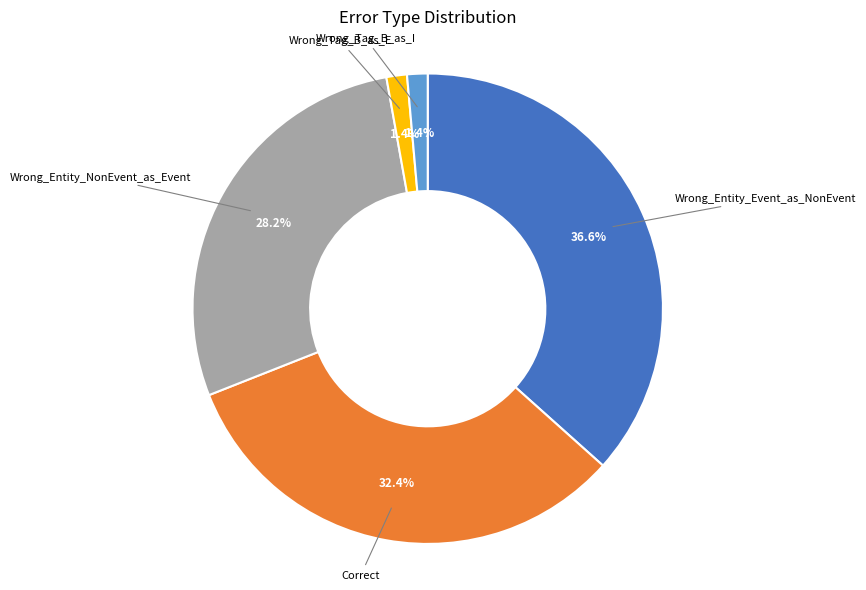

Does any single category account for the majority?

No